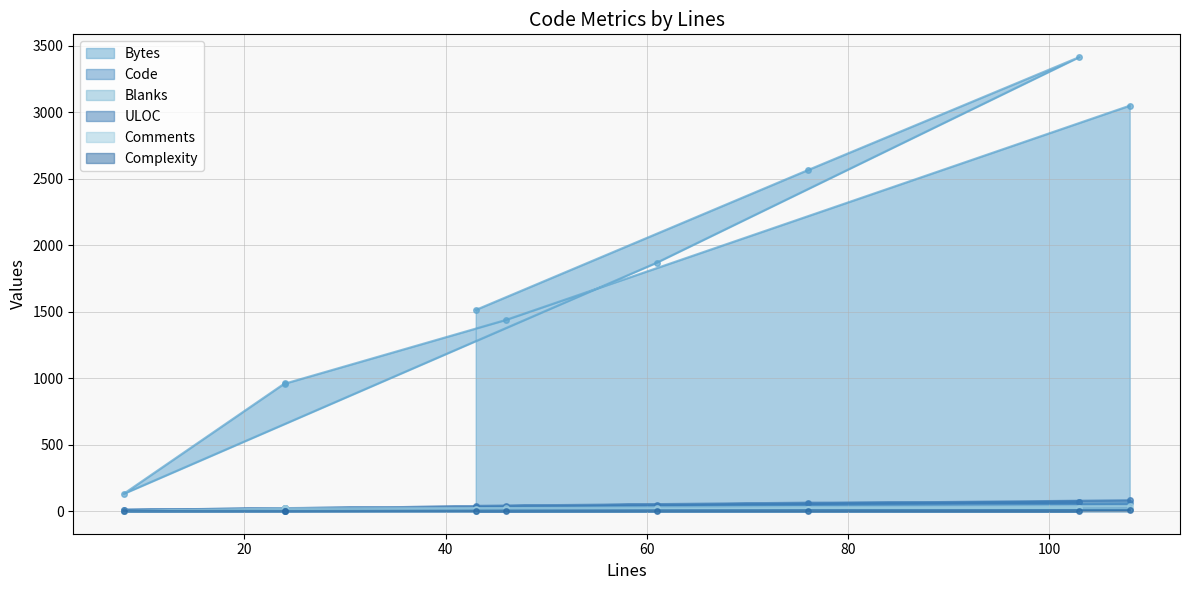

List the series in order of their peak value, highest first.

Bytes, ULOC, Code, Comments, Blanks, Complexity